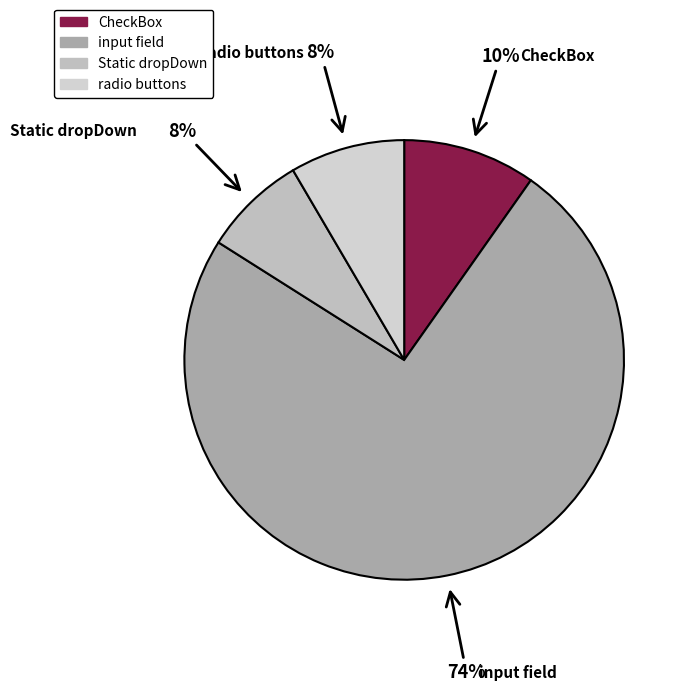

The CheckBox slice represents 1% of the pie. True or false?

False